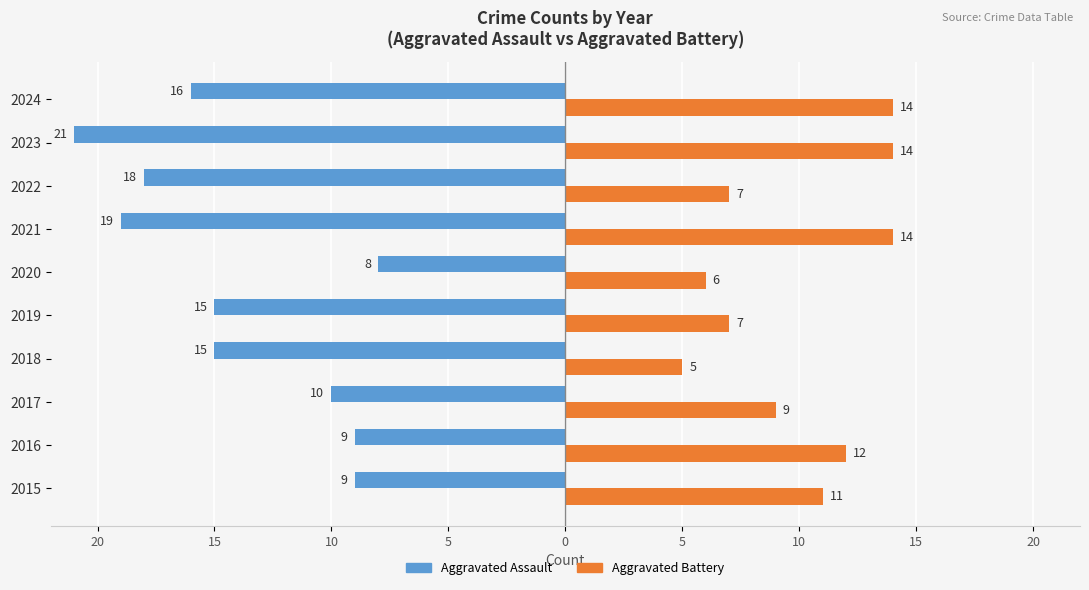

What are all the series names shown in the legend?

Aggravated Assault, Aggravated Battery